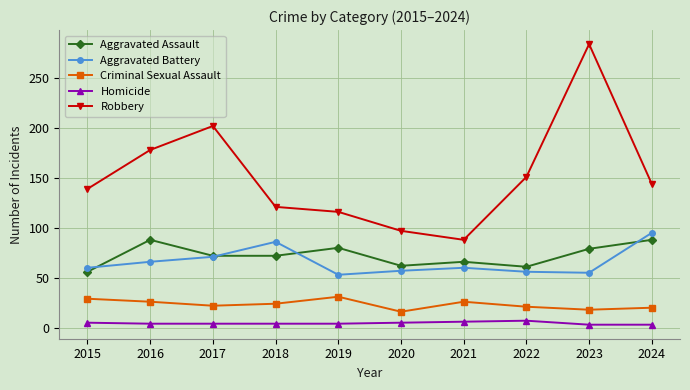

True or false: Homicide and Robbery cross at least once.

False